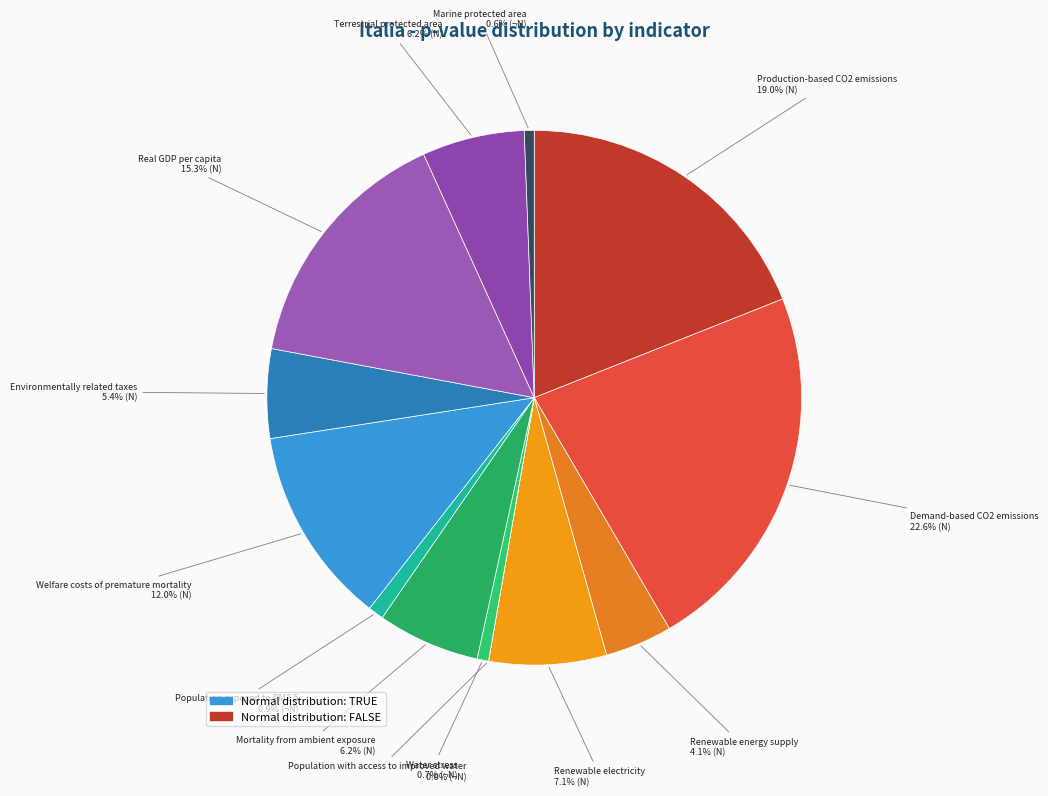

Do Water stress and Renewable electricity together represent more than half of the pie?

No